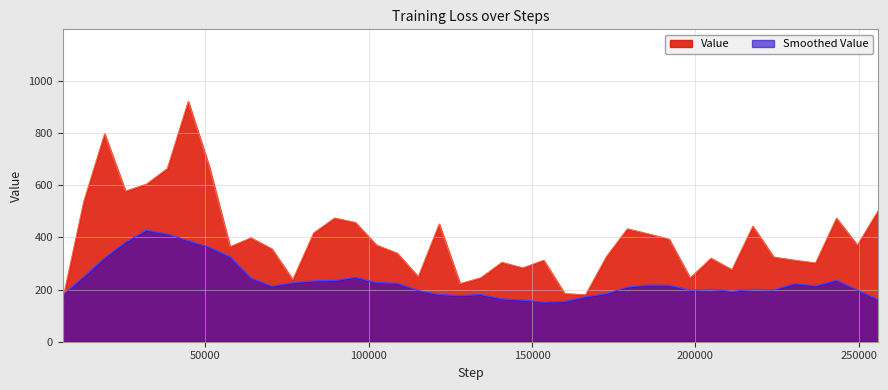

Which series has the largest range (max minus min)?

Value